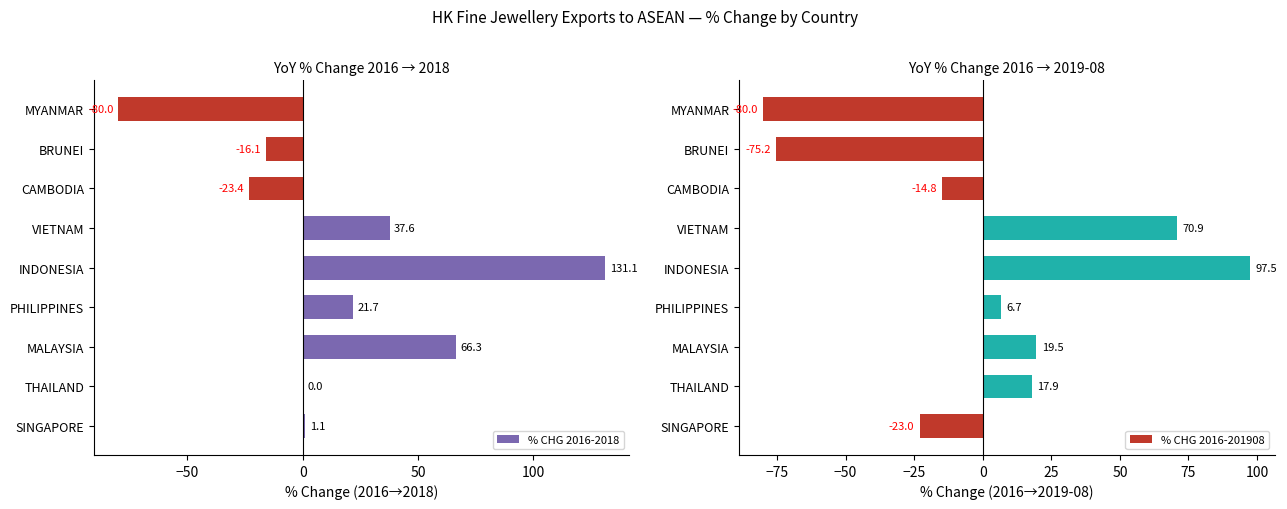

What is the sum of the % CHG 2016-2018 values at SINGAPORE and VIETNAM?

38.7